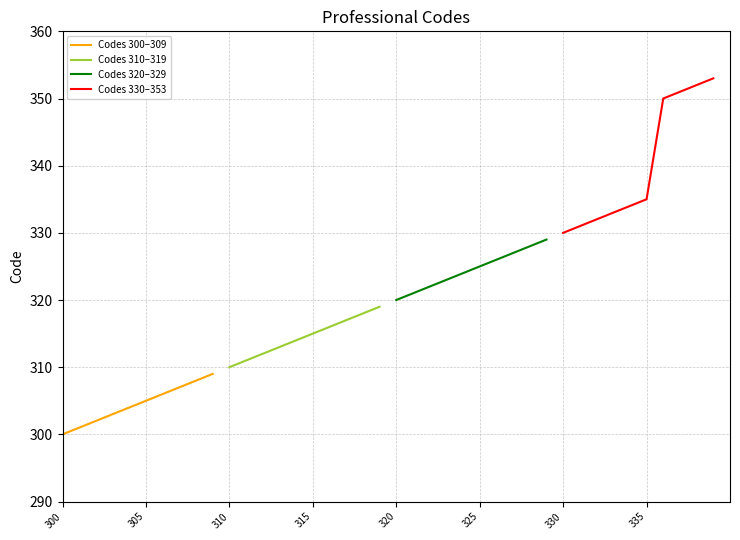

The Codes 320–329 series shows 479 at 325. True or false?

False